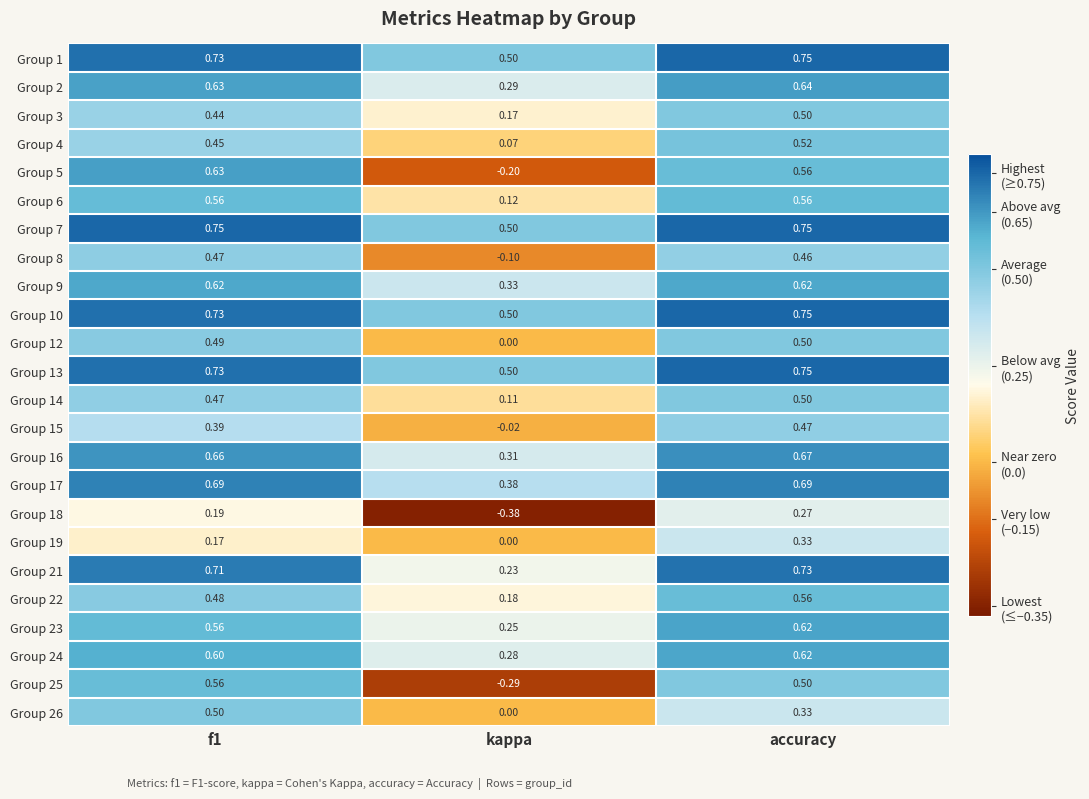

At which label does Group 21 reach its peak?

accuracy